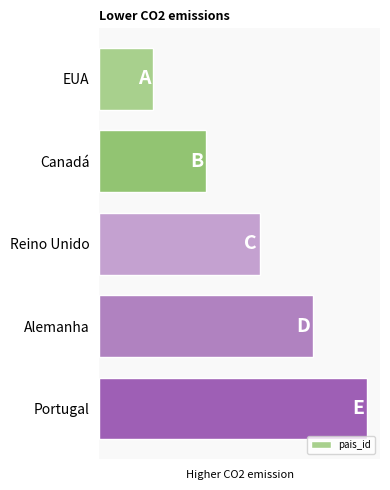

Which category has the highest value across all series?

Portugal